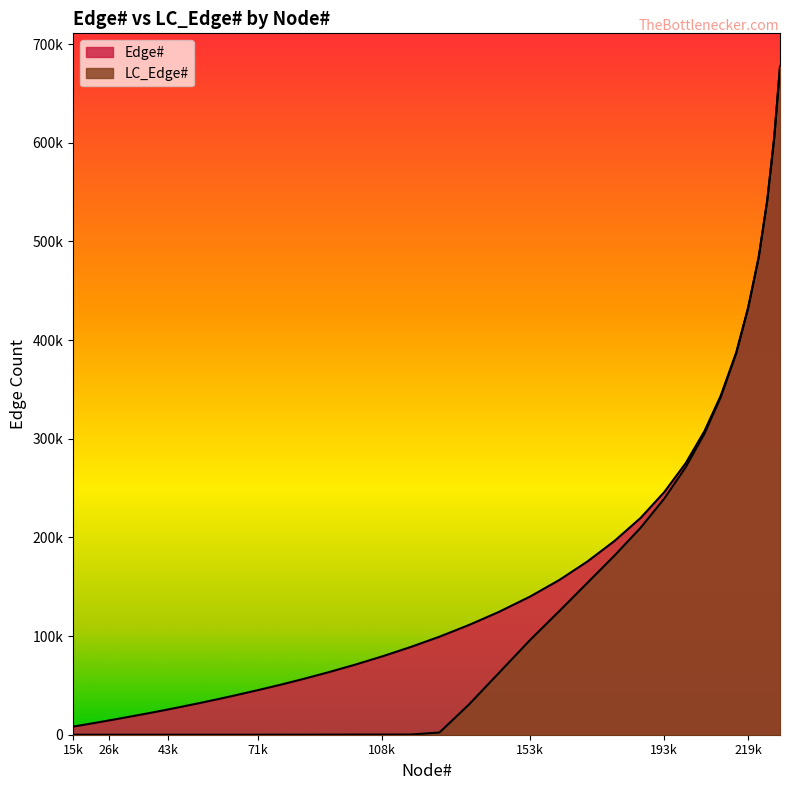

True or false: Edge# has a value of 888950 at 226891.

False